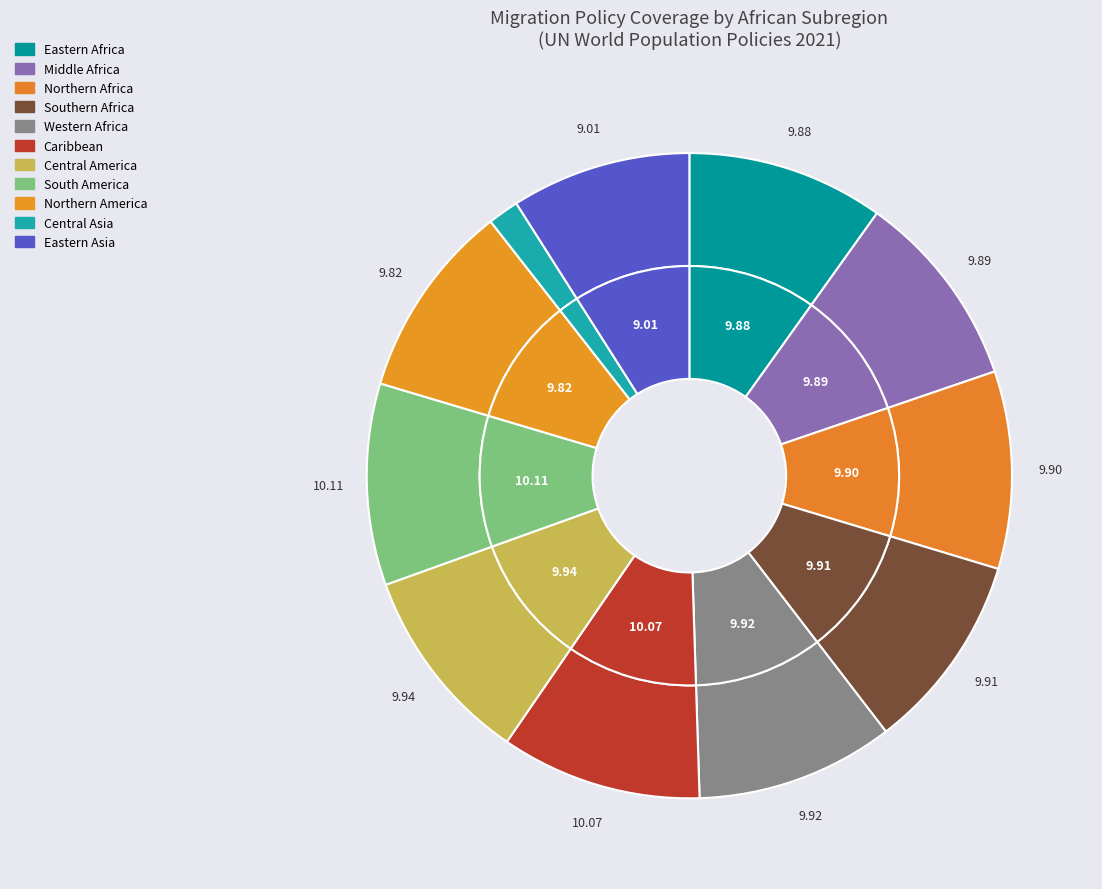

Is there a majority slice in this chart?

No